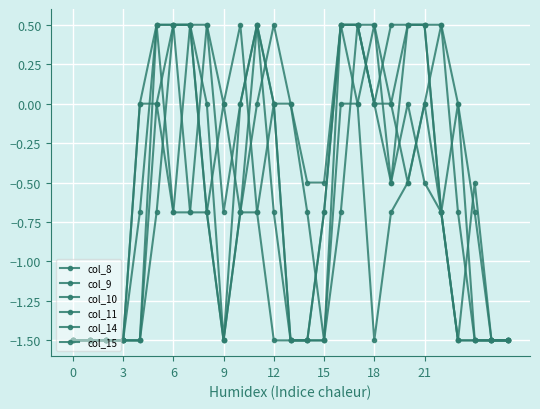

What is the difference between the second highest and minimum values in the col_10 series?

2.0